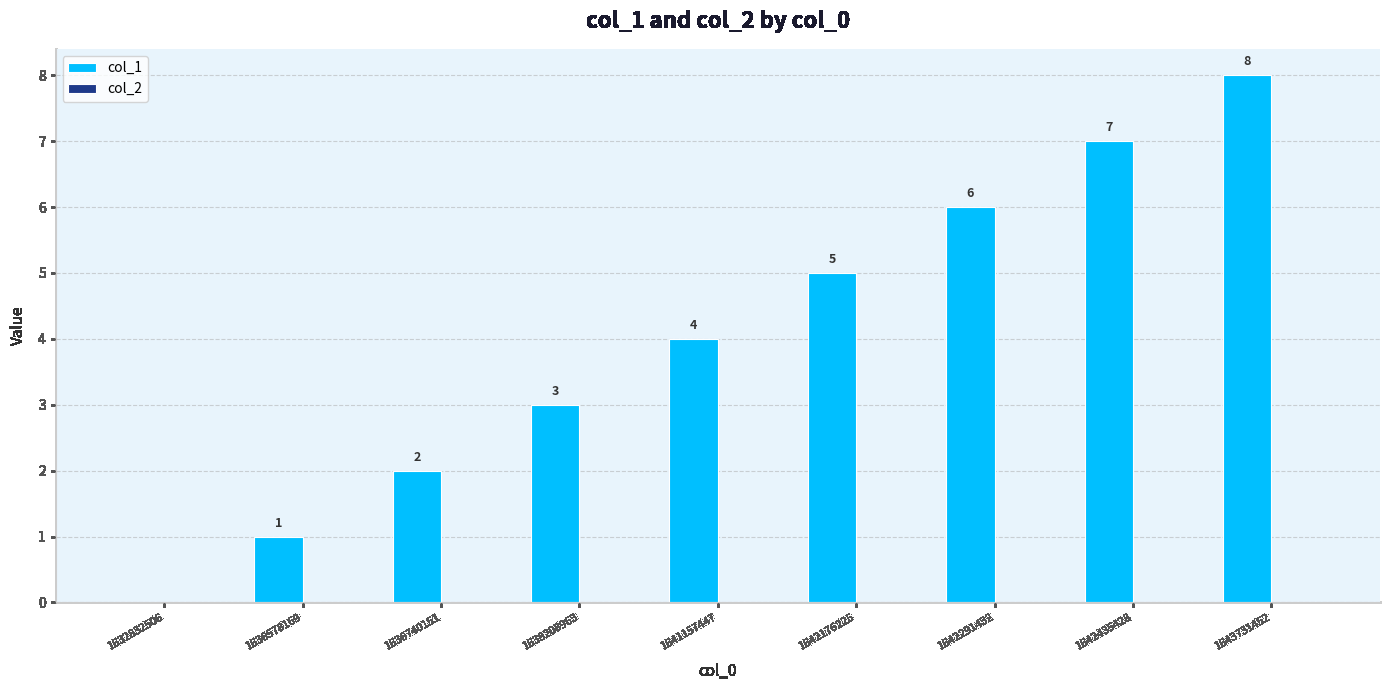

Which category has the highest value across all series?

1643731452